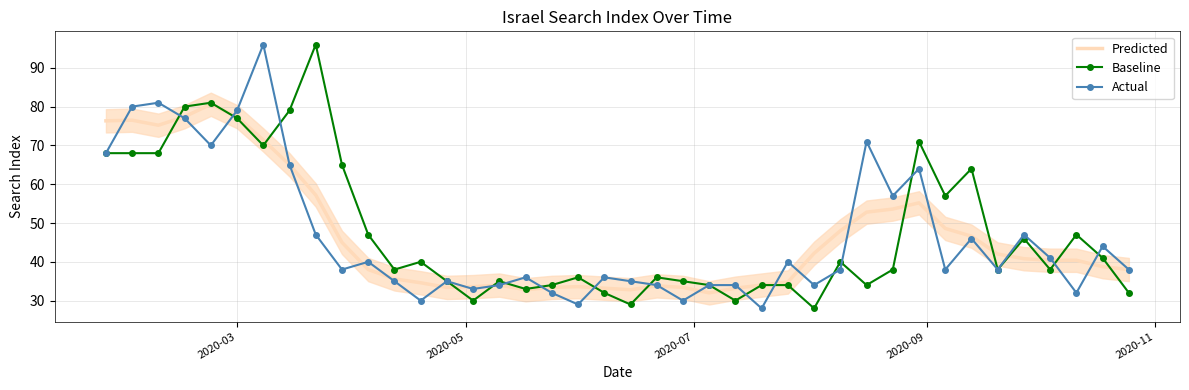

Is this an area chart (filled region under the line)?

No